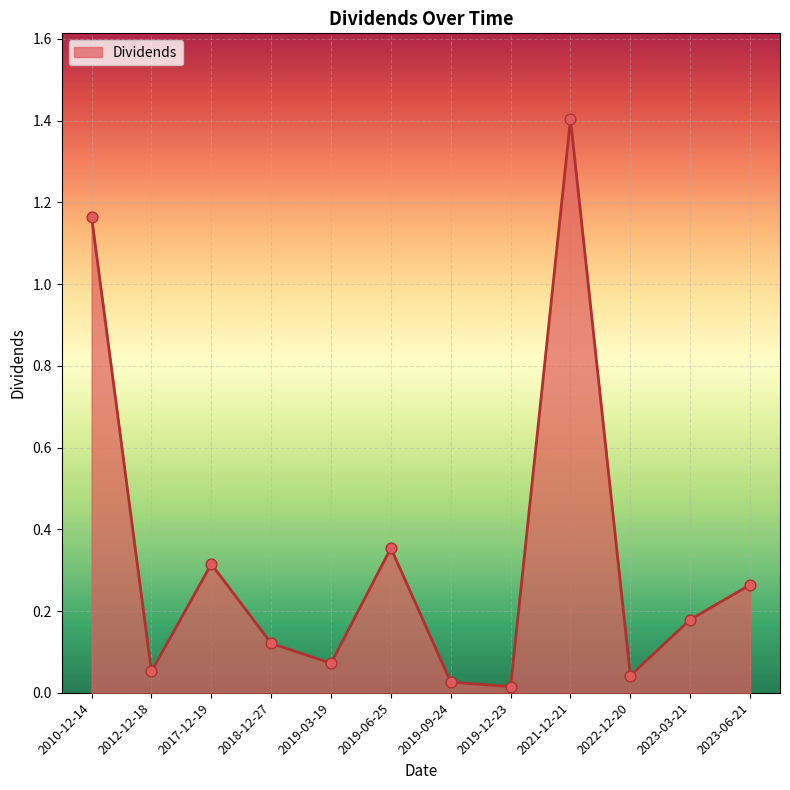

What is the change in value from 2021-12-21 to 2023-03-21?

-1.2